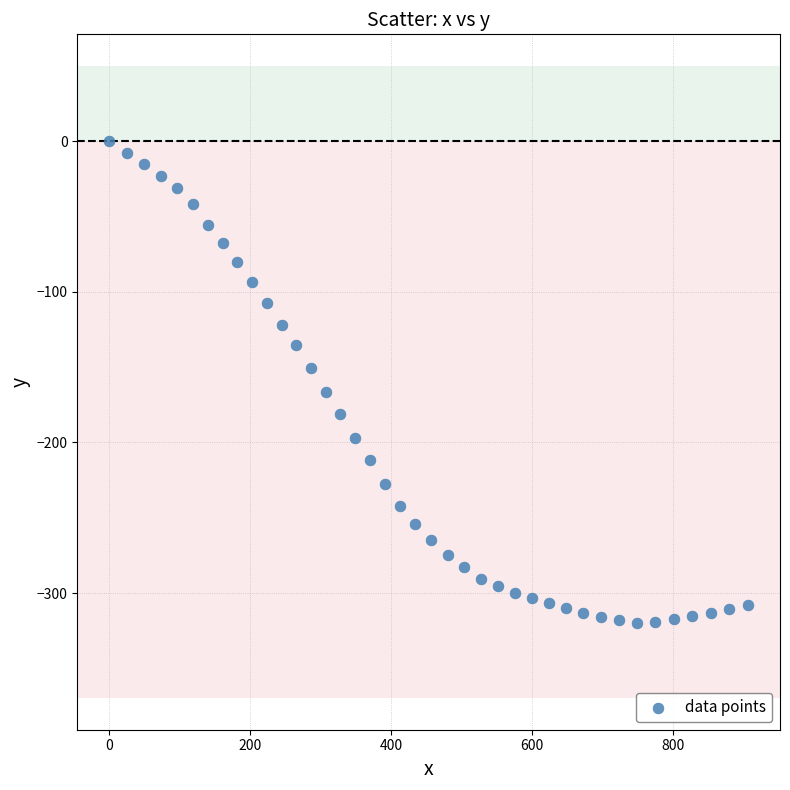

What is the range of Y values (max minus min)?

319.8